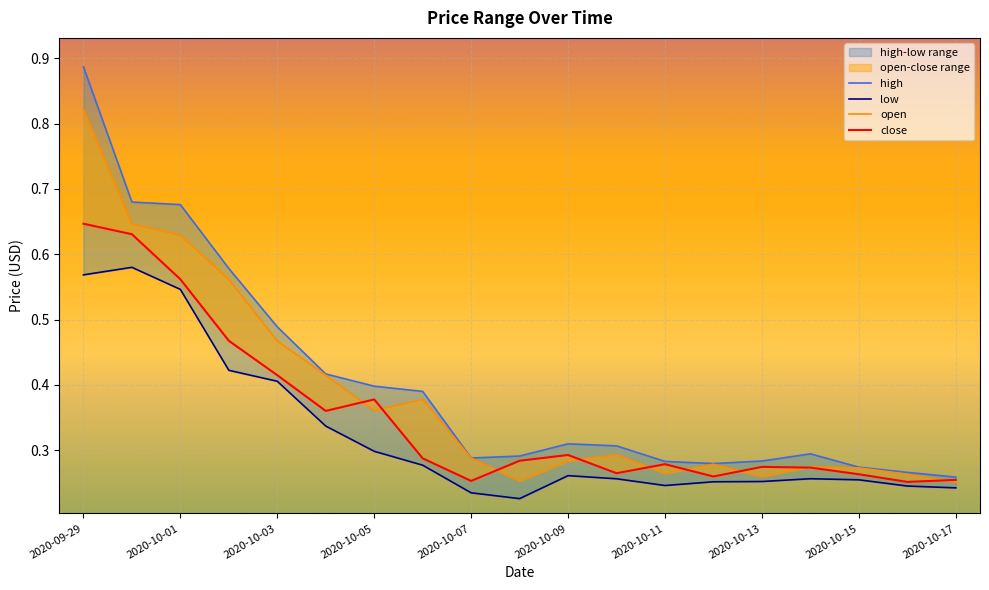

How many lines are shown in the chart?

4